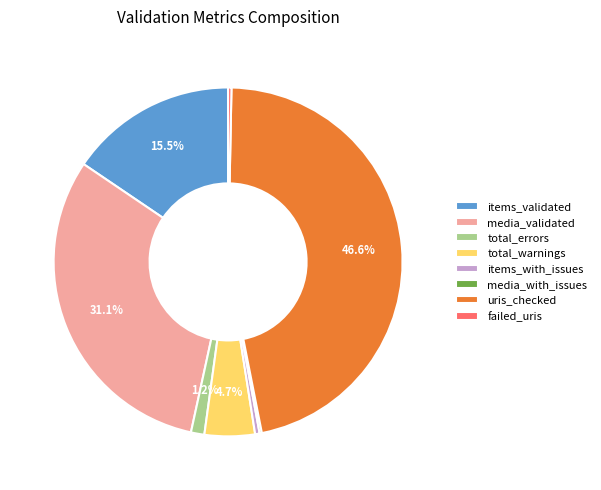

Between items_with_issues and media_validated, which is larger?

media_validated